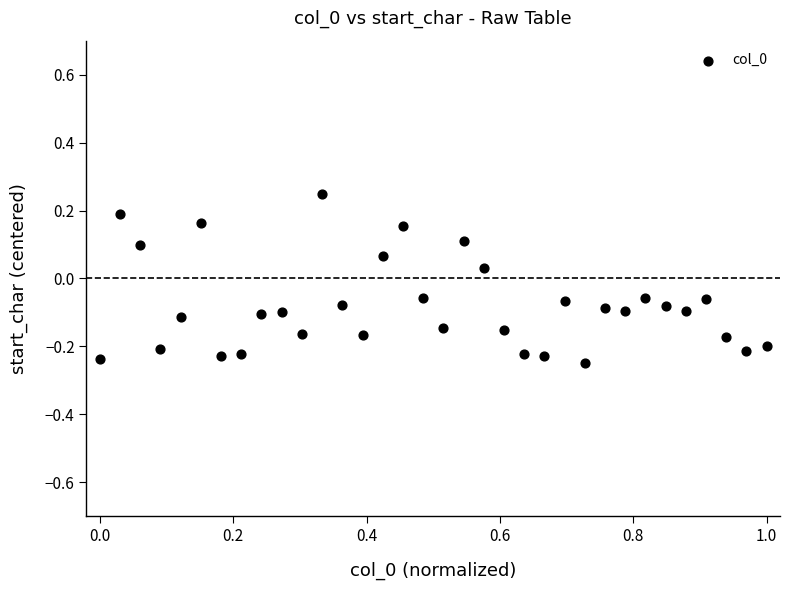

What is the range of Y values (max minus min)?

0.5